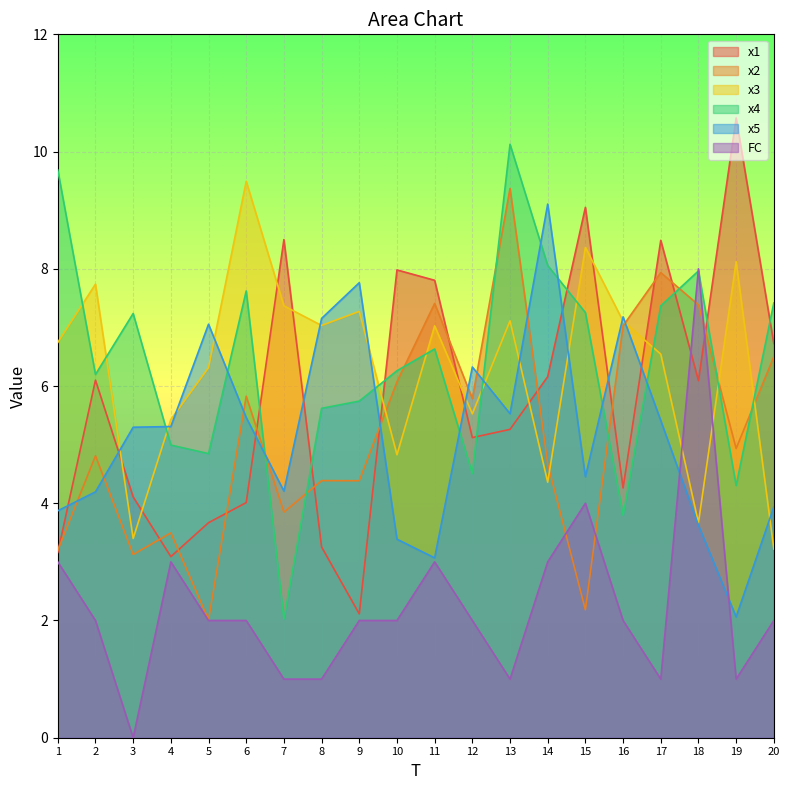

List the labels in order of x1 value, largest first.

19, 15, 7, 17, 10, 11, 20, 14, 2, 18, 13, 12, 16, 3, 6, 5, 8, 1, 4, 9